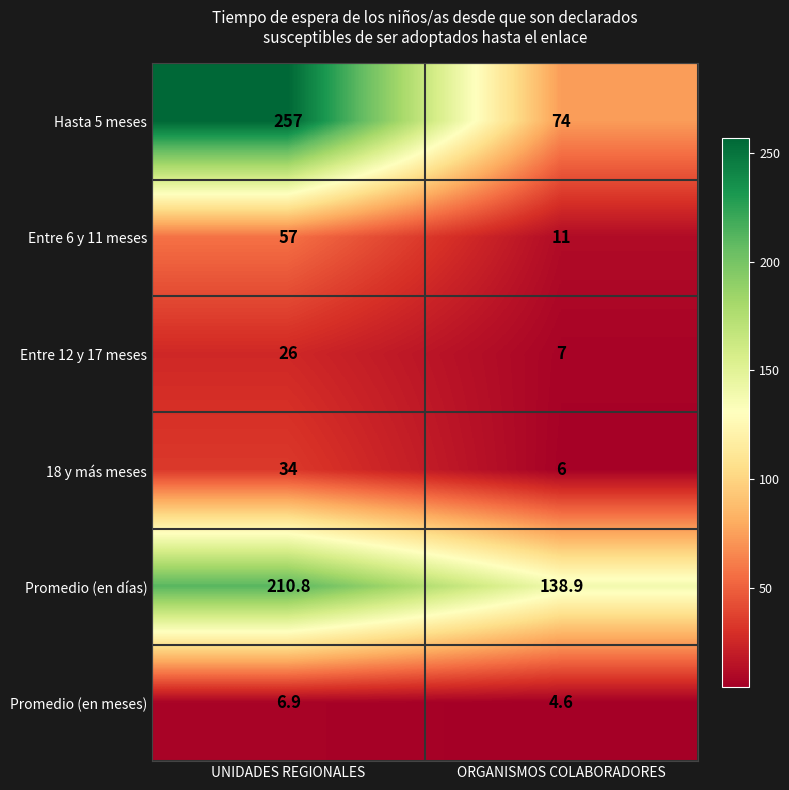

Between UNIDADES REGIONALES and ORGANISMOS COLABORADORES, which series saw the biggest shift?

Hasta 5 meses